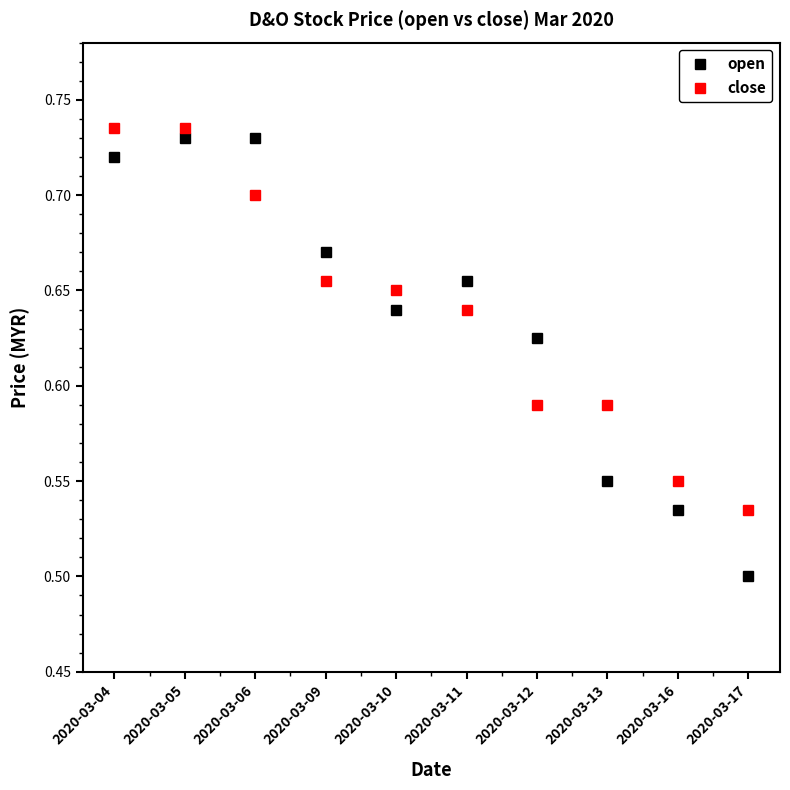

Is the value of open at 2020-03-09 greater than the value of close at 2020-03-17?

Yes